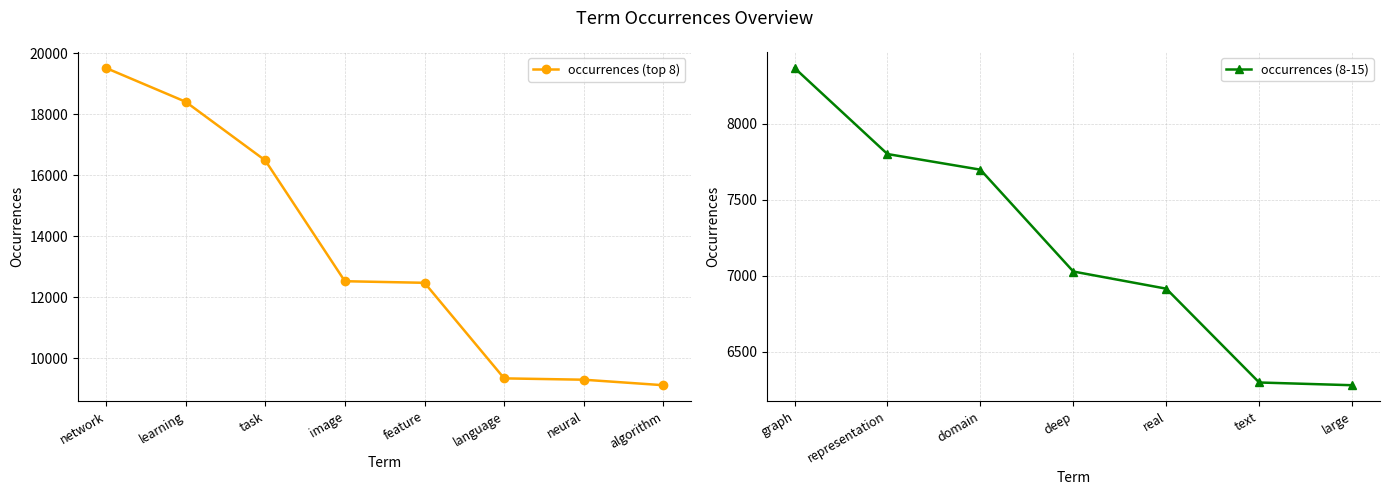

Does the chart display data point markers on the line(s)?

Yes